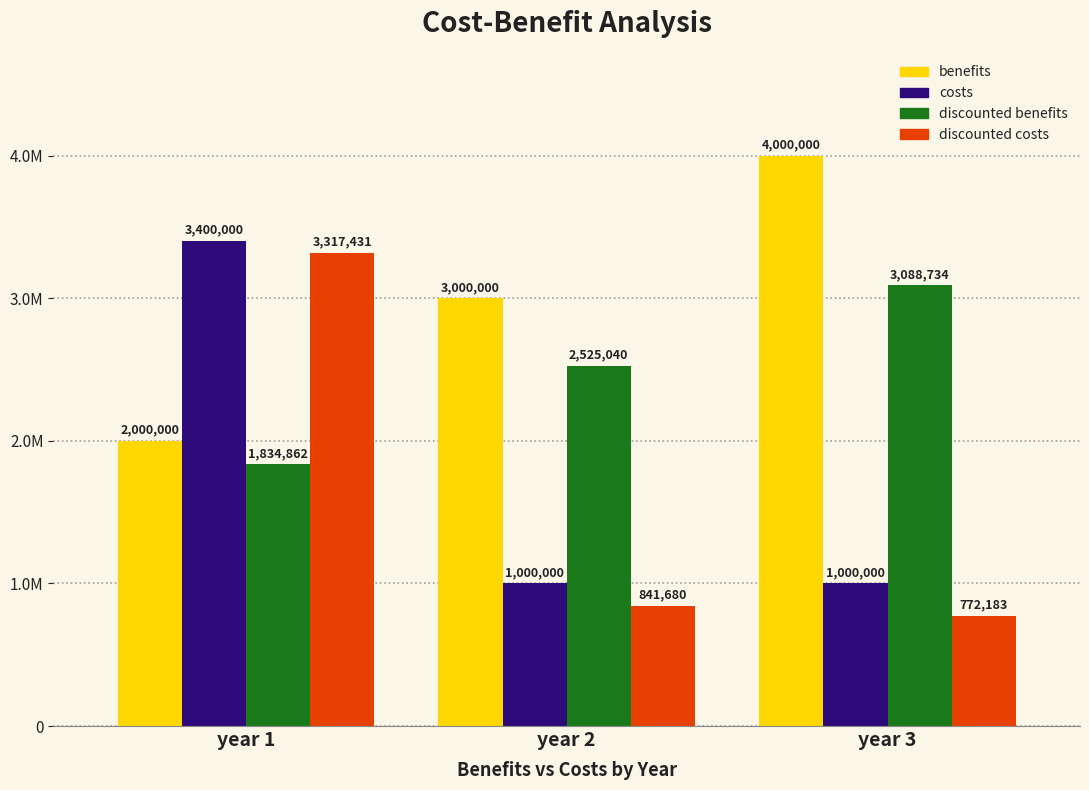

List the series in order of their peak value, highest first.

benefits, costs, discounted costs, discounted benefits